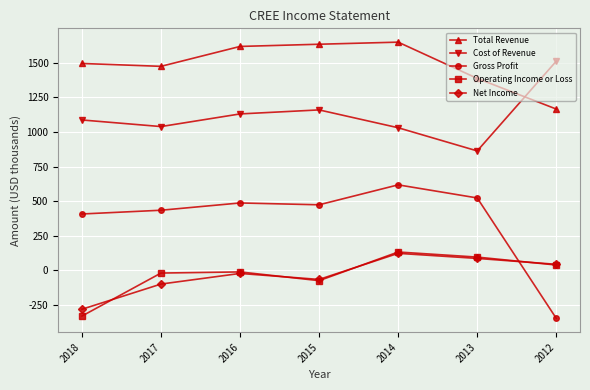

What is the difference between the maximum and second lowest values in the Total Revenue series?

261.6